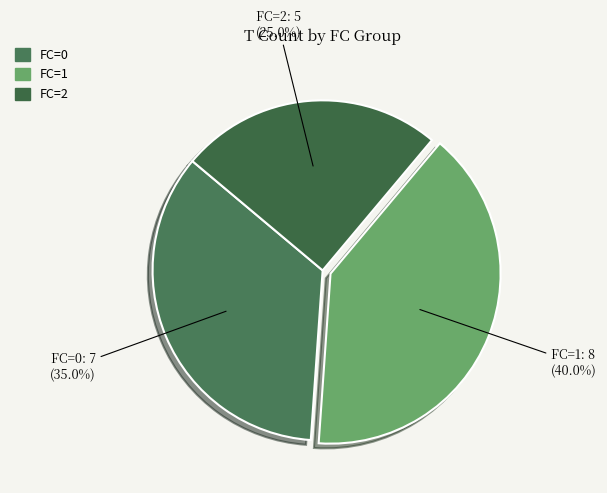

Does FC=1 represent more than half of the total?

No